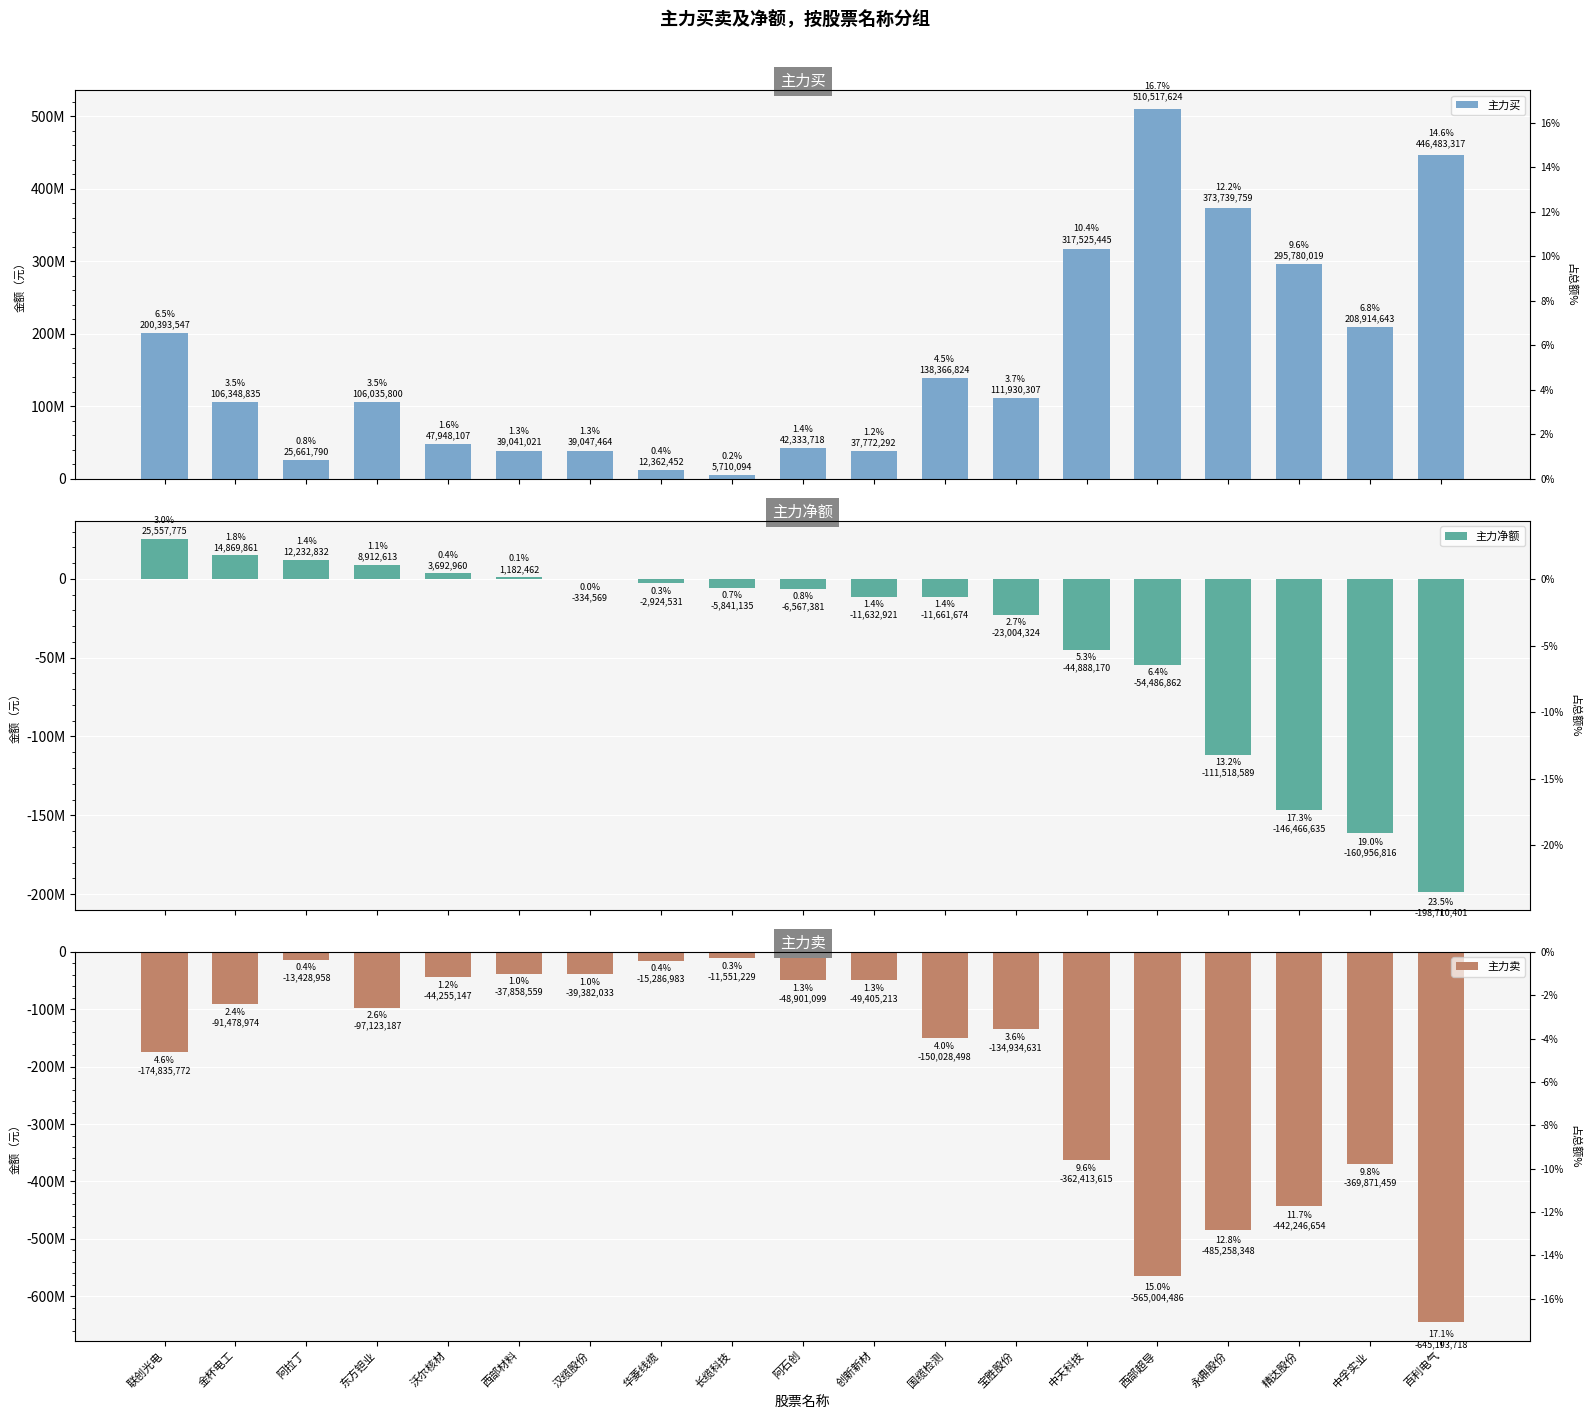

Reading right to left, transcribe all the data shown in this chart.

主力买: 446483317	208914643	295780019	373739759	510517624	317525445	111930307	138366824	37772292	42333718	5710094	12362452	39047464	39041021	47948107	106035800	25661790	106348835	200393547
主力净额: -198710401	-160956816	-146466635	-111518589	-54486862	-44888170	-23004324	-11661674	-11632921	-6567381	-5841135	-2924531	-334569	1182462	3692960	8912613	12232832	14869861	25557775
主力卖: -645193718	-369871459	-442246654	-485258348	-565004486	-362413615	-134934631	-150028498	-49405213	-48901099	-11551229	-15286983	-39382033	-37858559	-44255147	-97123187	-13428958	-91478974	-174835772